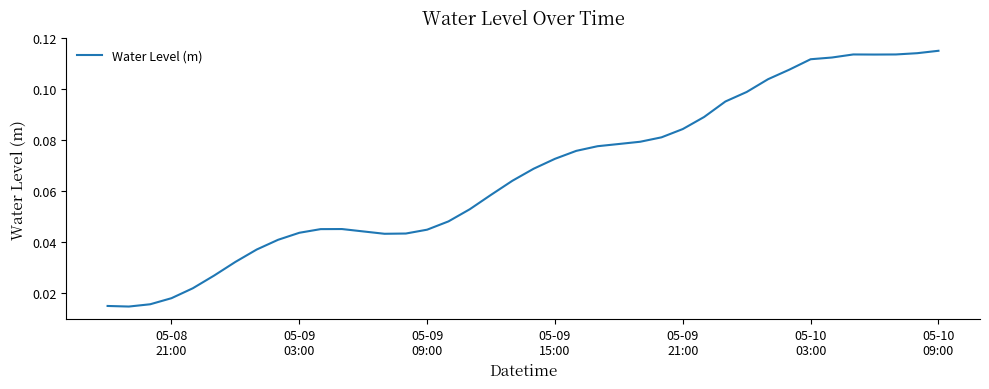

How many lines are shown in the chart?

1